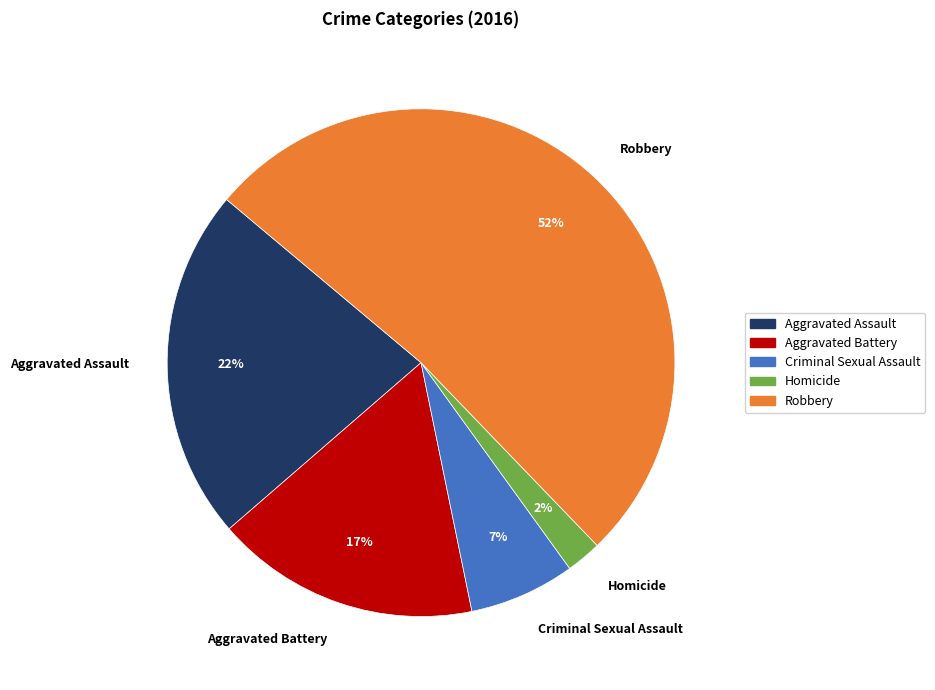

To the nearest percent, what portion does Aggravated Battery represent?

17%